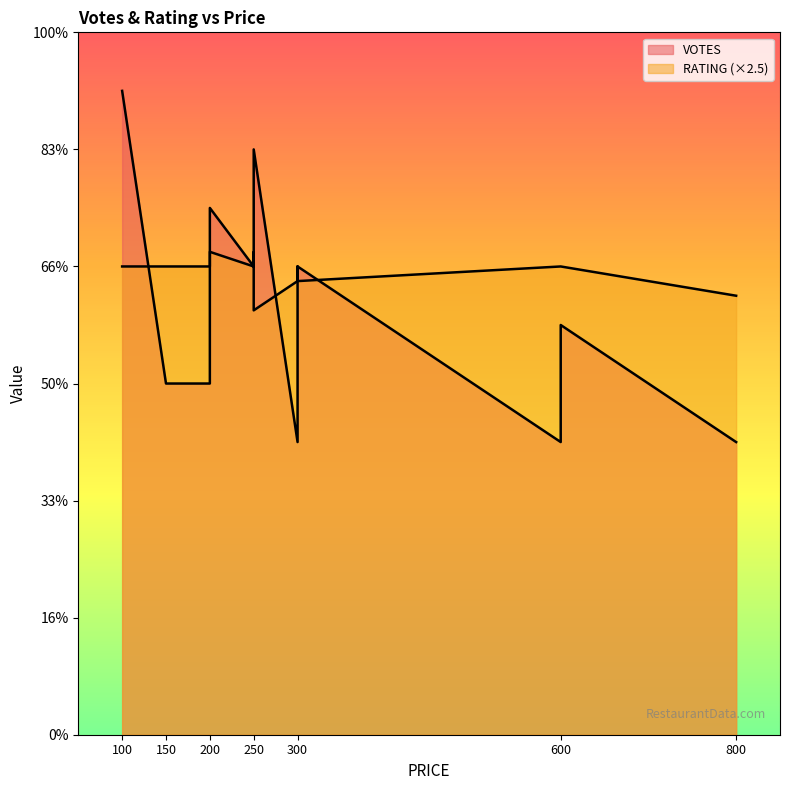

The VOTES series shows 10.3 at 150. True or false?

False